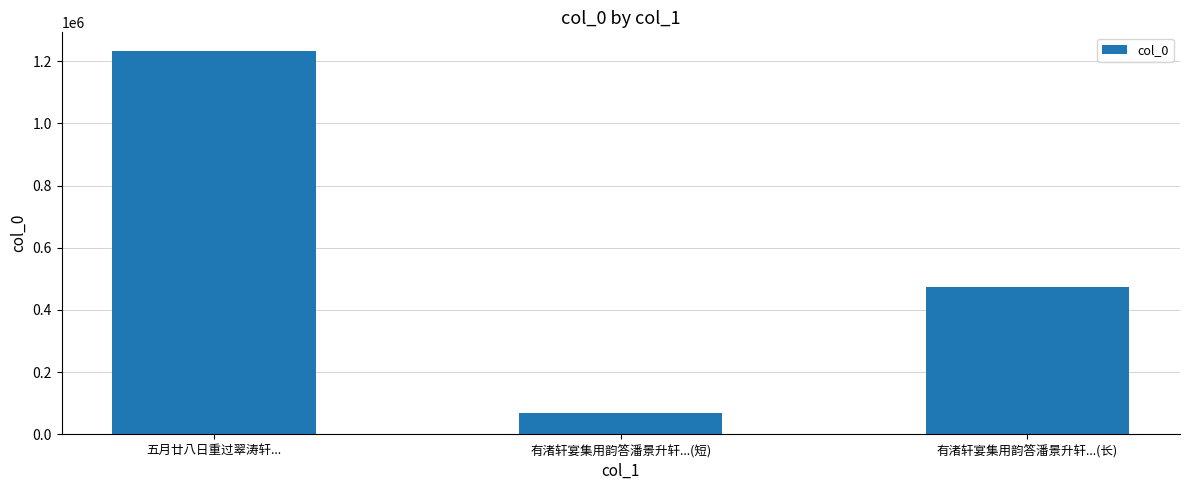

Where does the data first go above 474163?

五月廿八日重过翠涛轩...